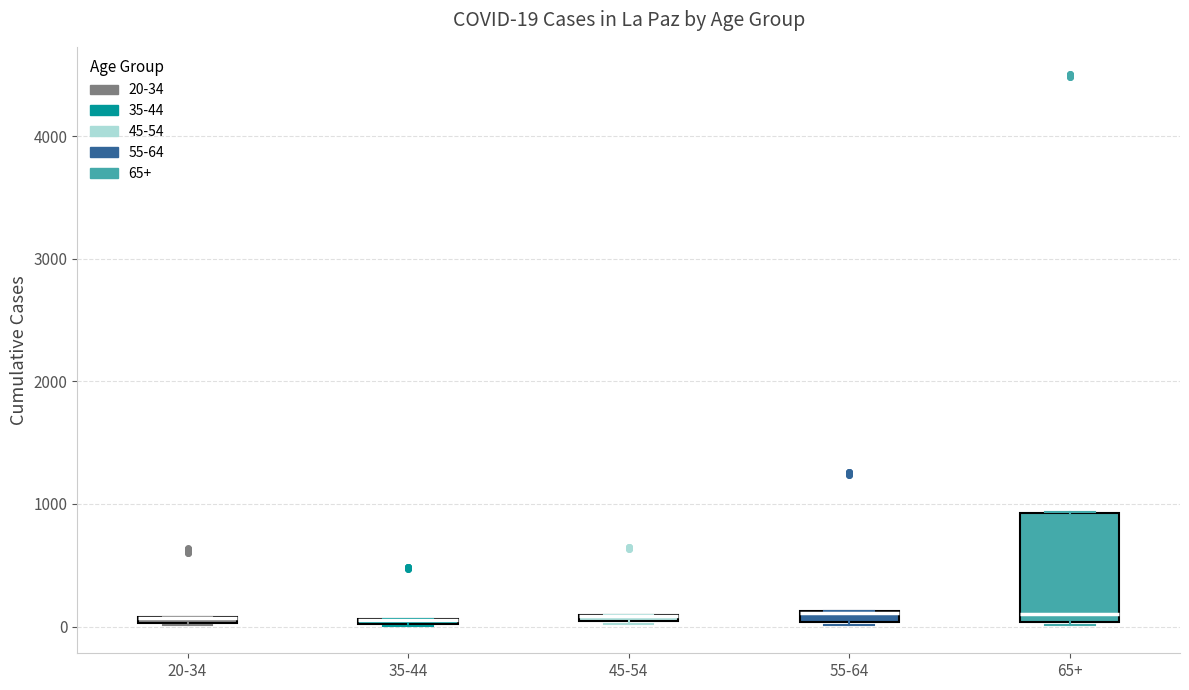

Which box is the tallest, from its lower edge to its upper edge?

65+